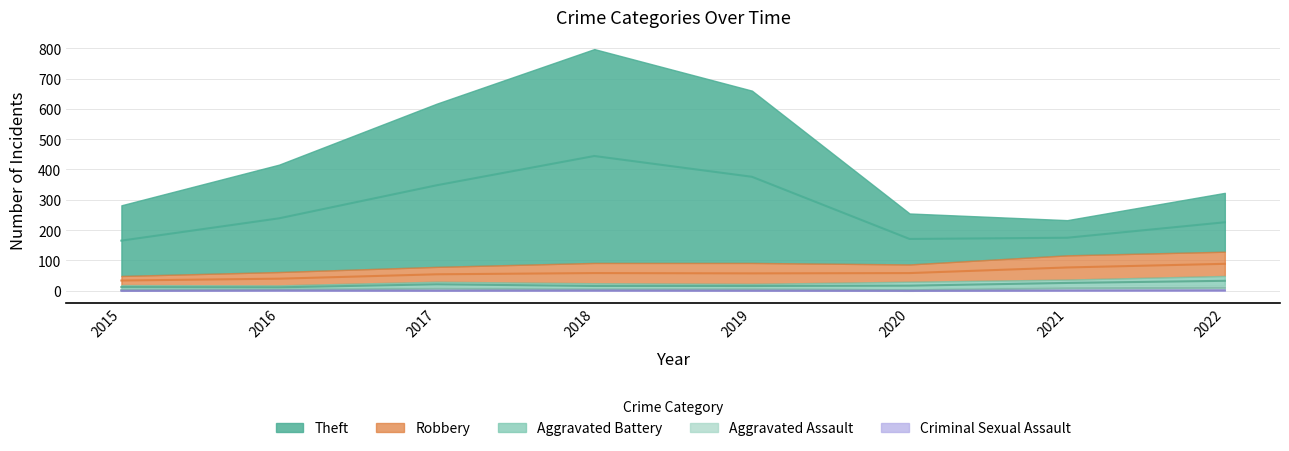

The Aggravated Battery series shows 17 at 2017. True or false?

True